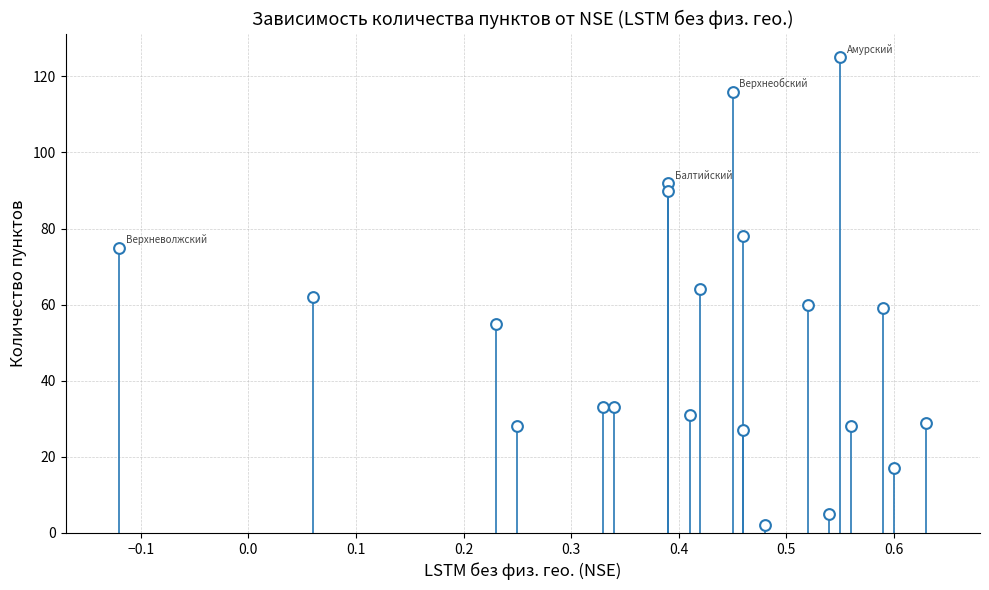

What is the range of Y values (max minus min)?

123